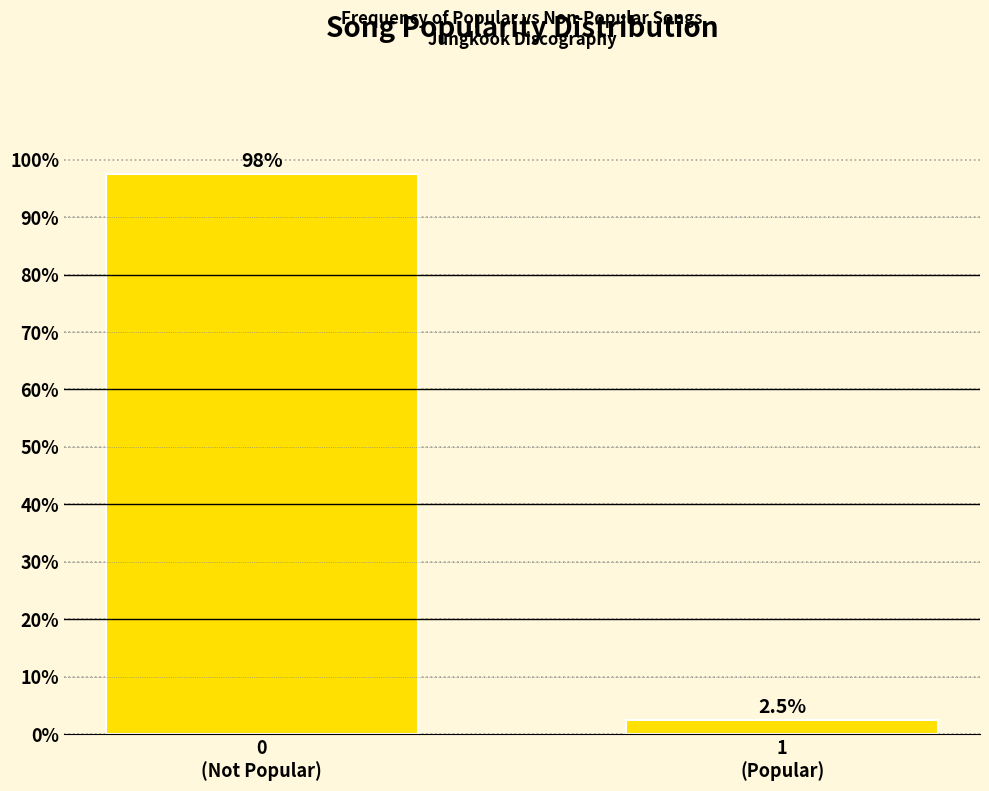

Reading right to left, extract all data points from this chart.

2.5	97.5